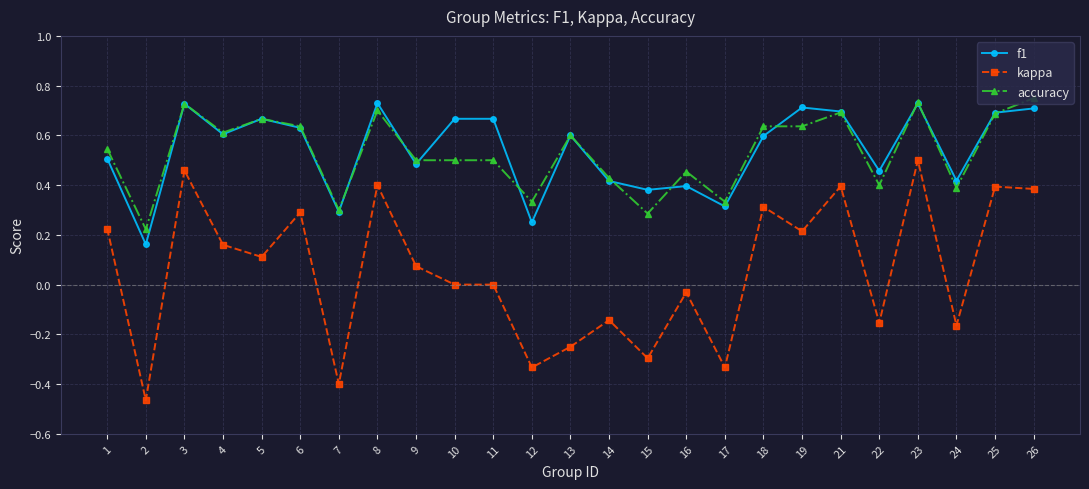

True or false: kappa and f1 intersect in this chart.

False